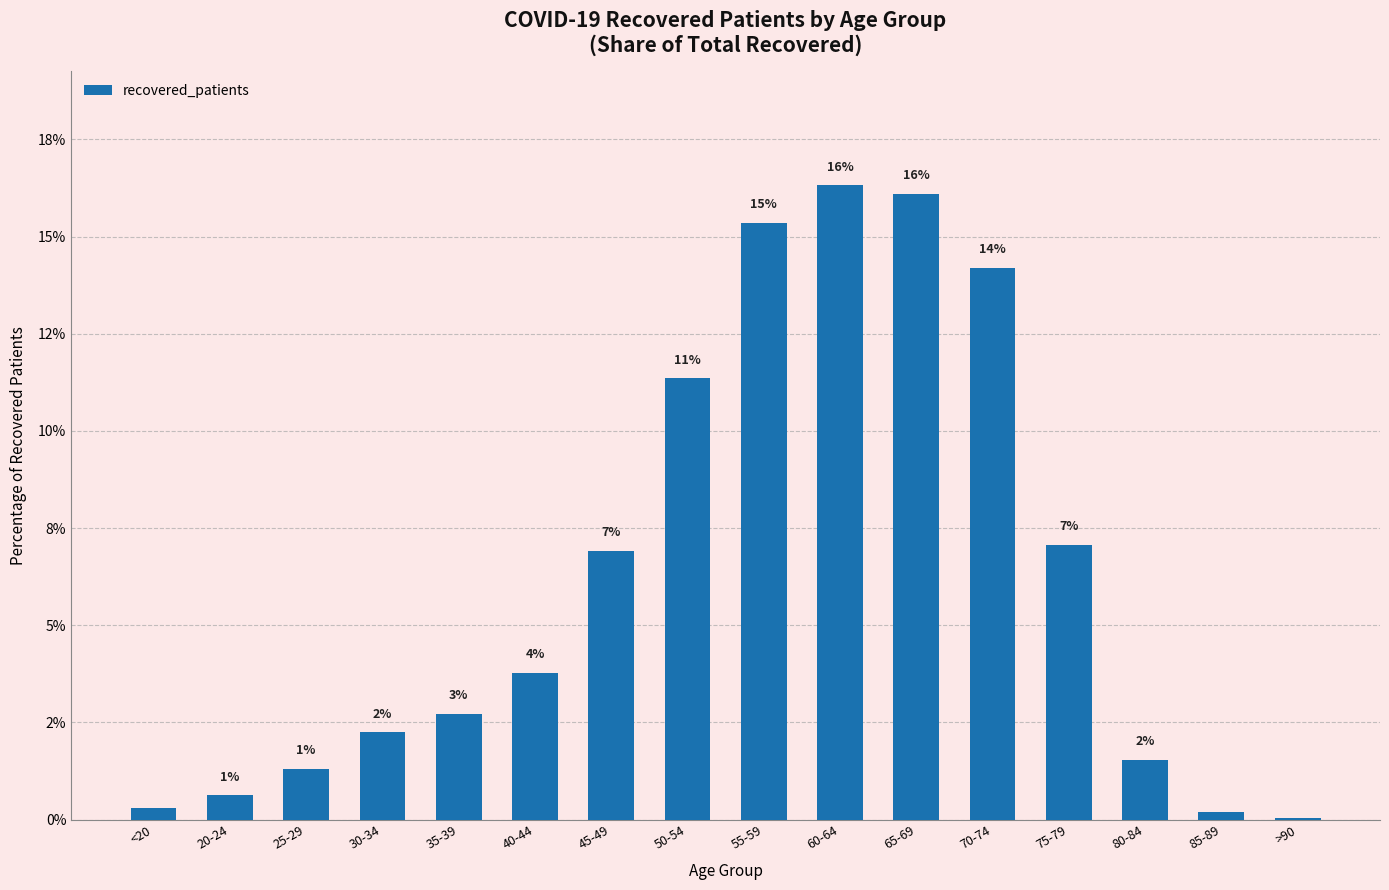

What is the value of the 1st bar from the left?

0.3